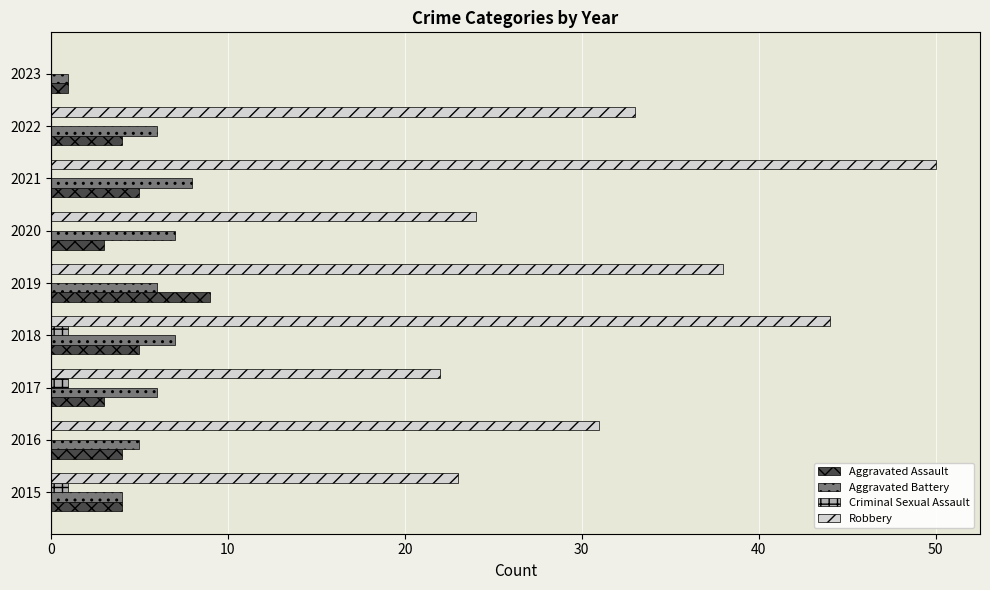

What are all the series names shown in the legend?

Aggravated Assault, Aggravated Battery, Criminal Sexual Assault, Robbery